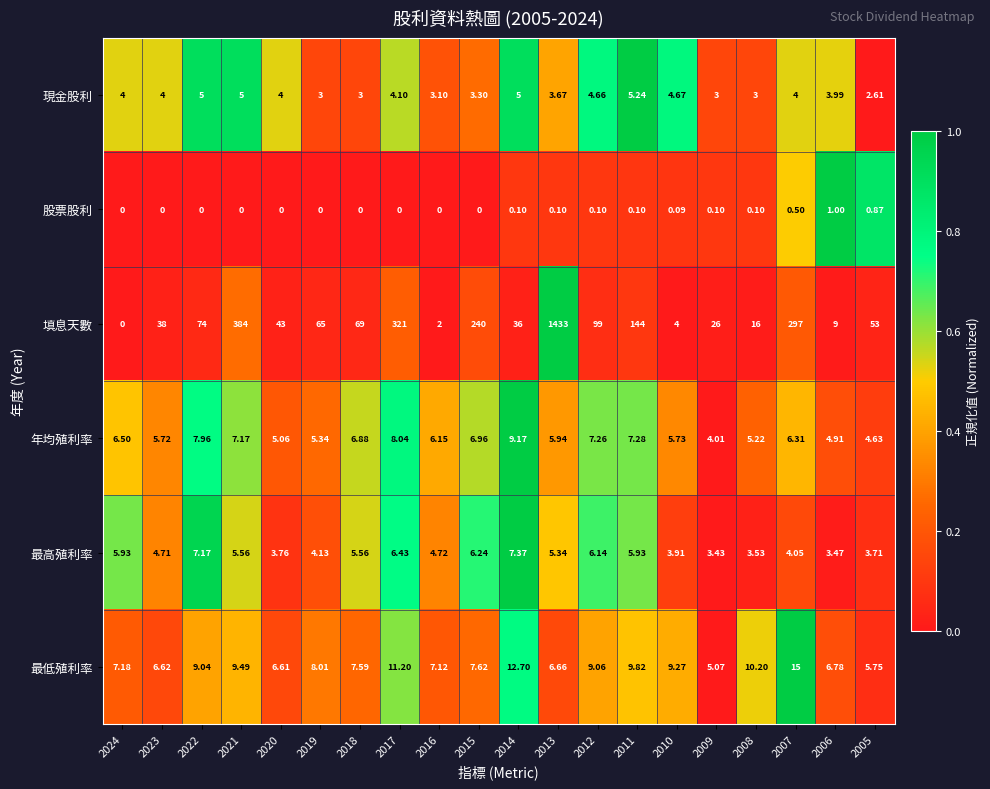

Which series has the widest spread of values?

填息天數